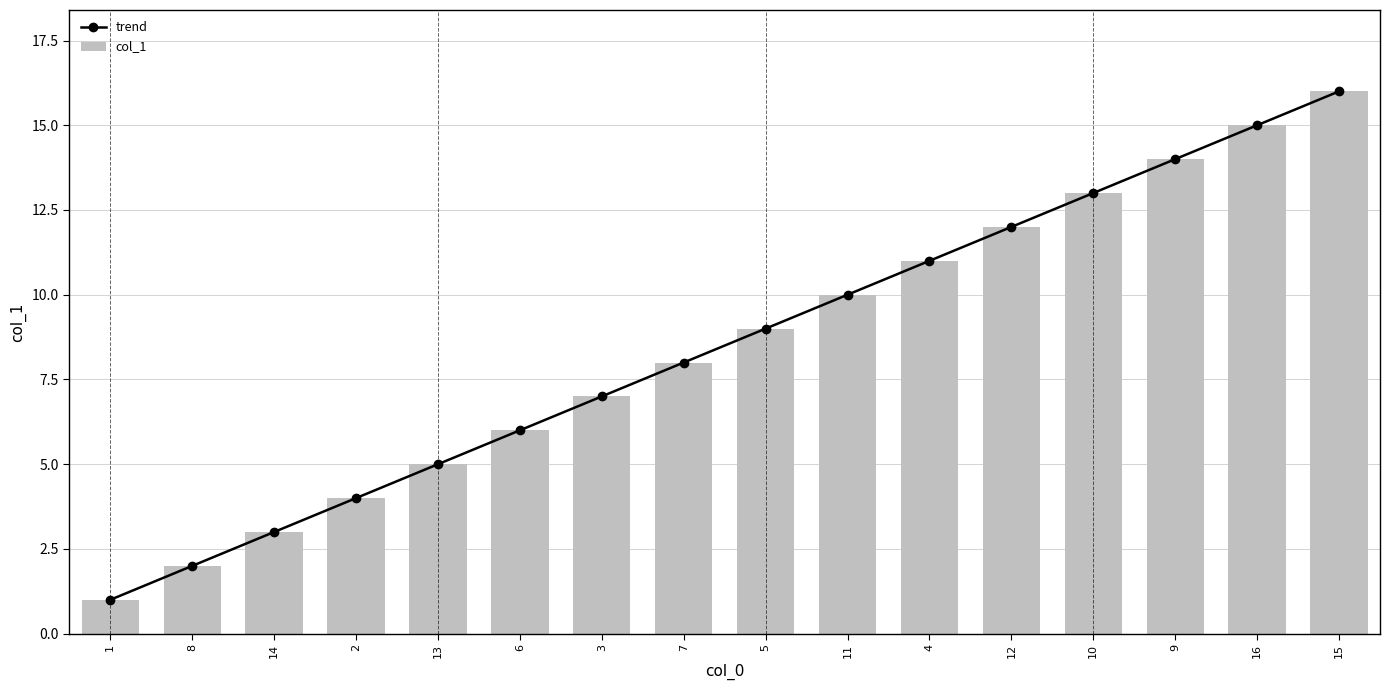

Is it true that trend equals 15 at 16?

True